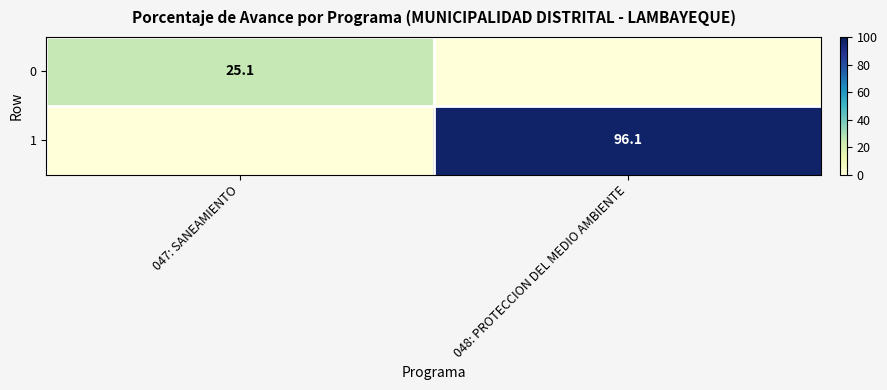

The 1 series shows 96.1 at 048: PROTECCION DEL MEDIO AMBIENTE. True or false?

True